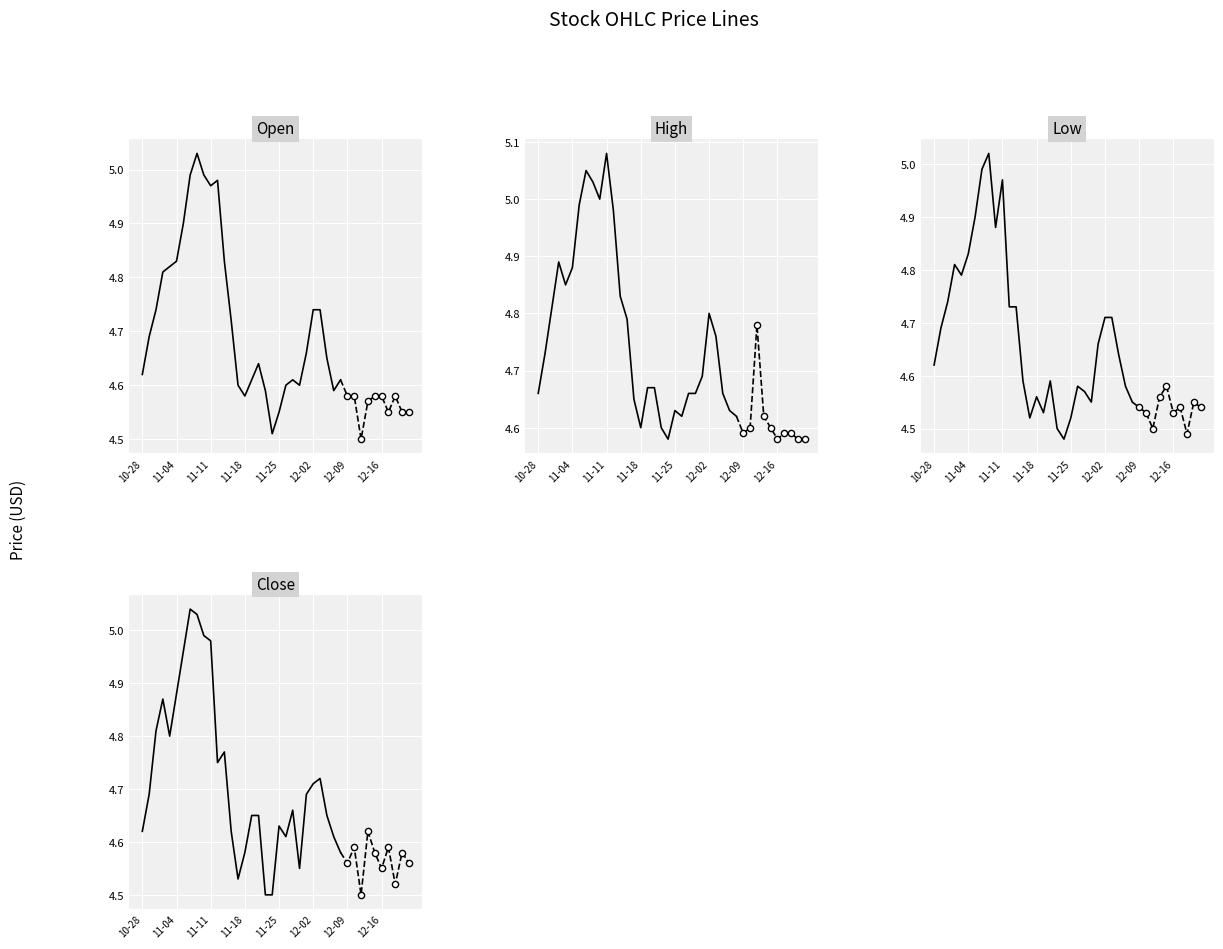

Which series has the largest total across all categories?

High